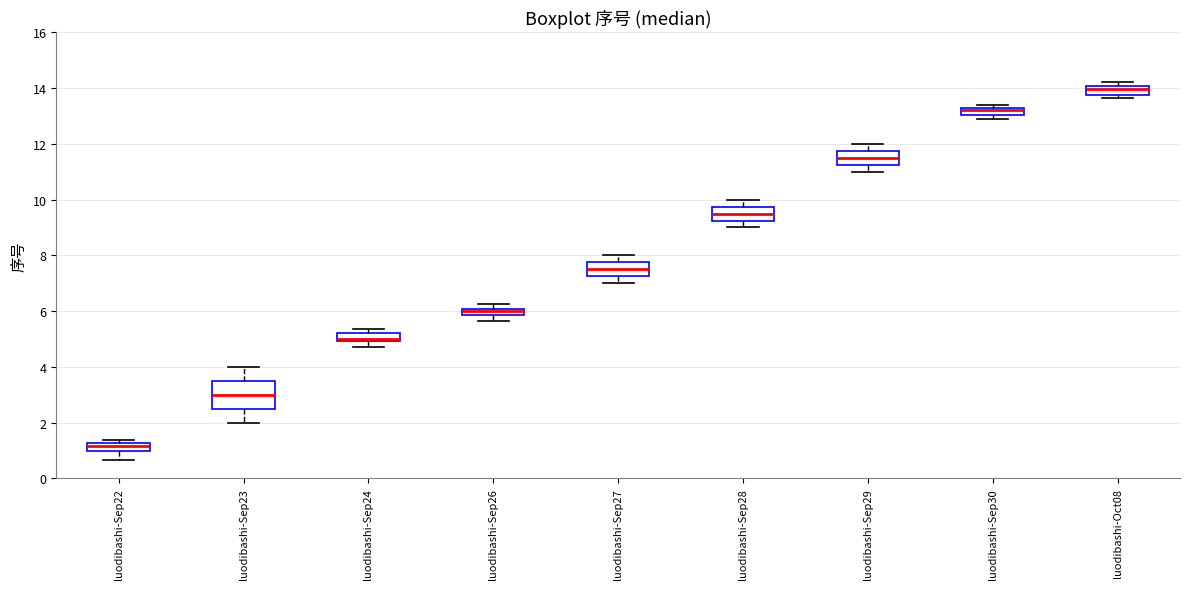

Where does the lower whisker of the box for luodibashi-Sep27 end on the y-axis? The values are not printed on the chart, so give them approximately, as read against the axis.

7.0